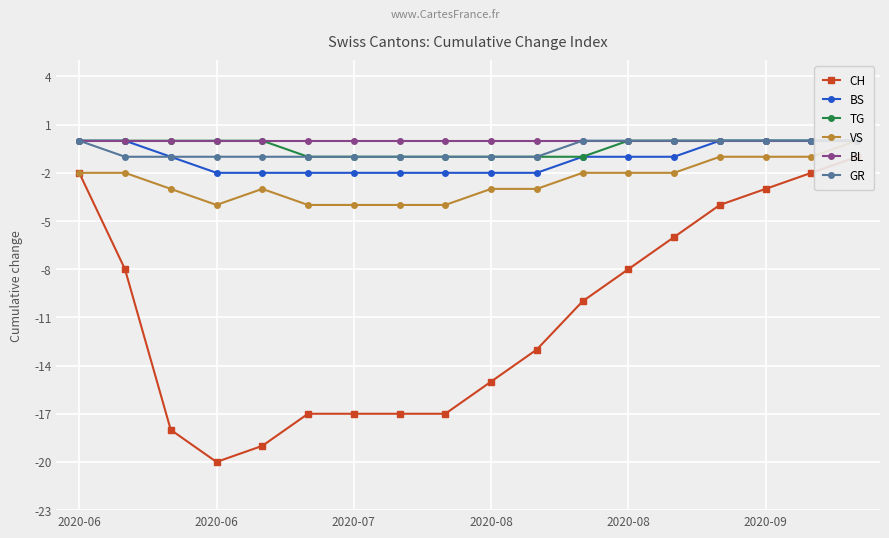

True or false: GR and TG intersect in this chart.

False